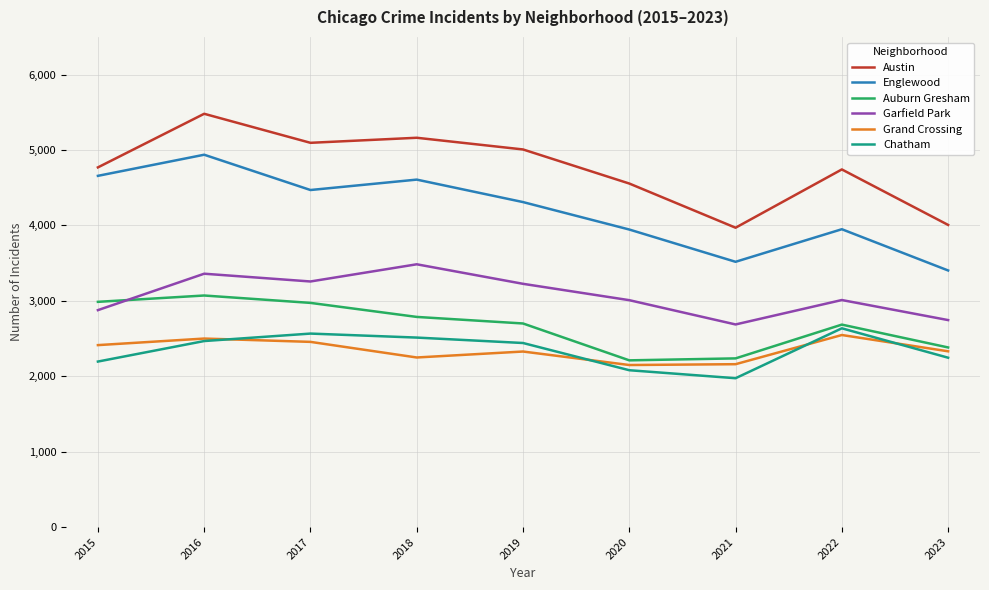

Where do Garfield Park and Auburn Gresham first cross each other?

2015 and 2016